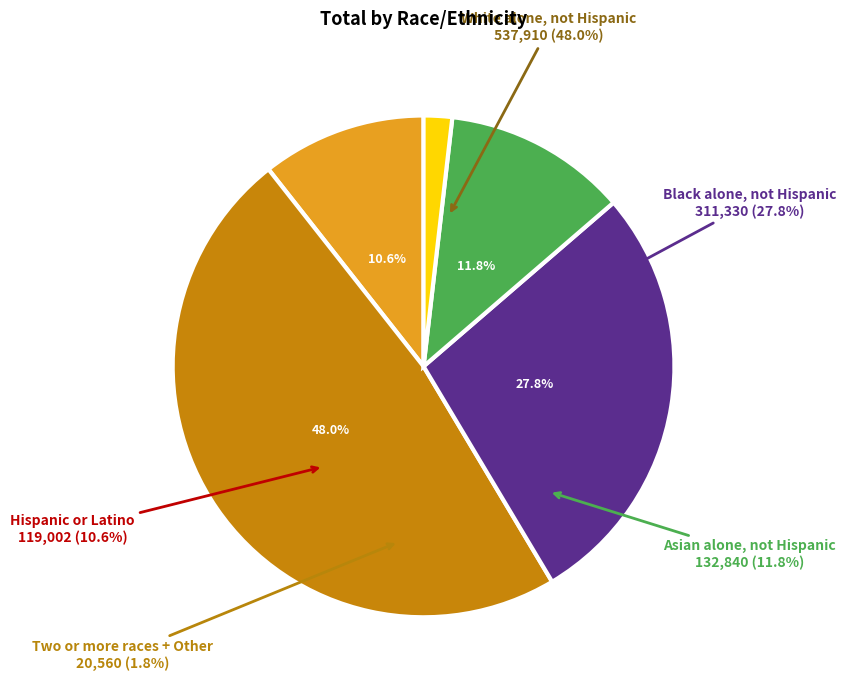

Combined, do Black alone, not Hispanic and Asian alone, not Hispanic account for over 50%?

No